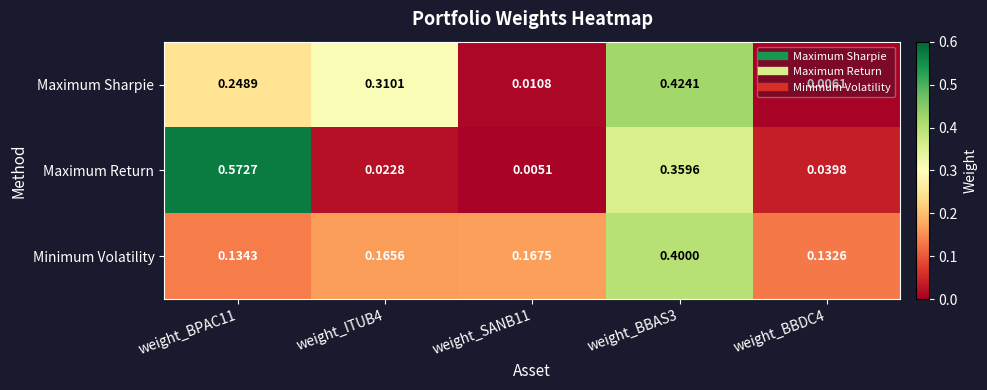

Rank the series by their maximum value, from lowest to highest.

Minimum Volatility, Maximum Sharpie, Maximum Return